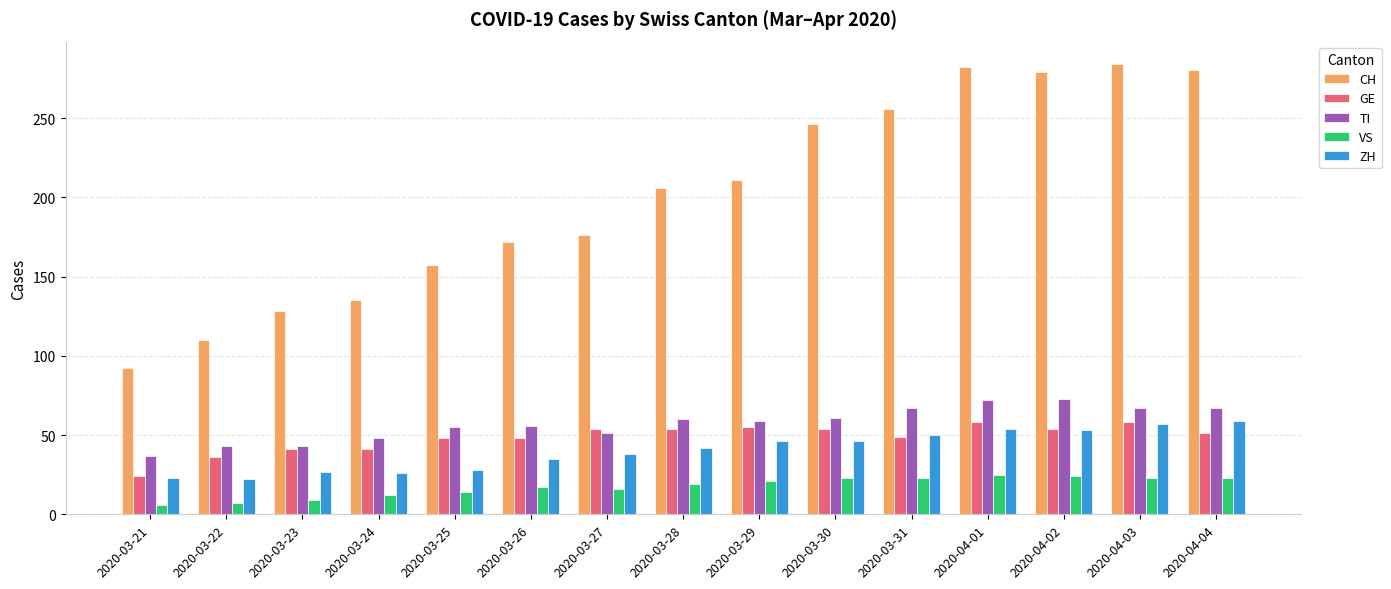

True or false: TI has a value of 82 at 2020-03-28.

False